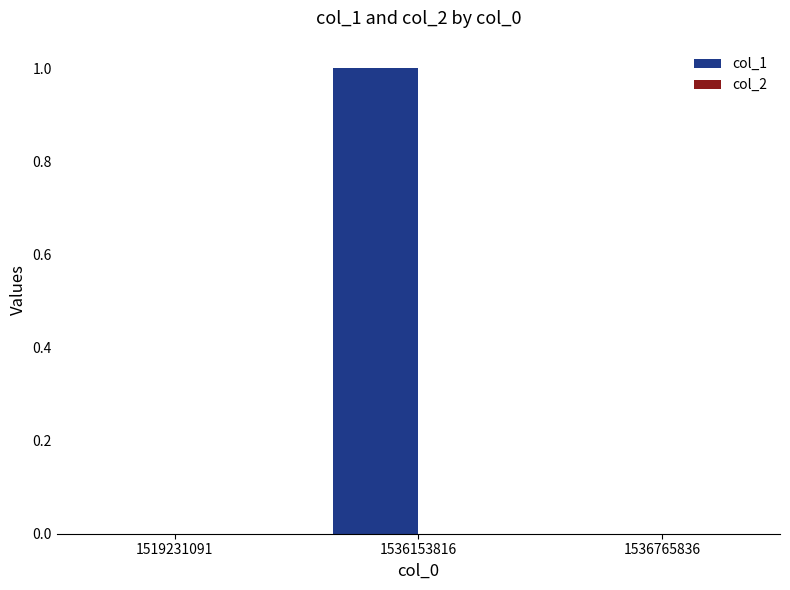

Are the bars horizontal?

No